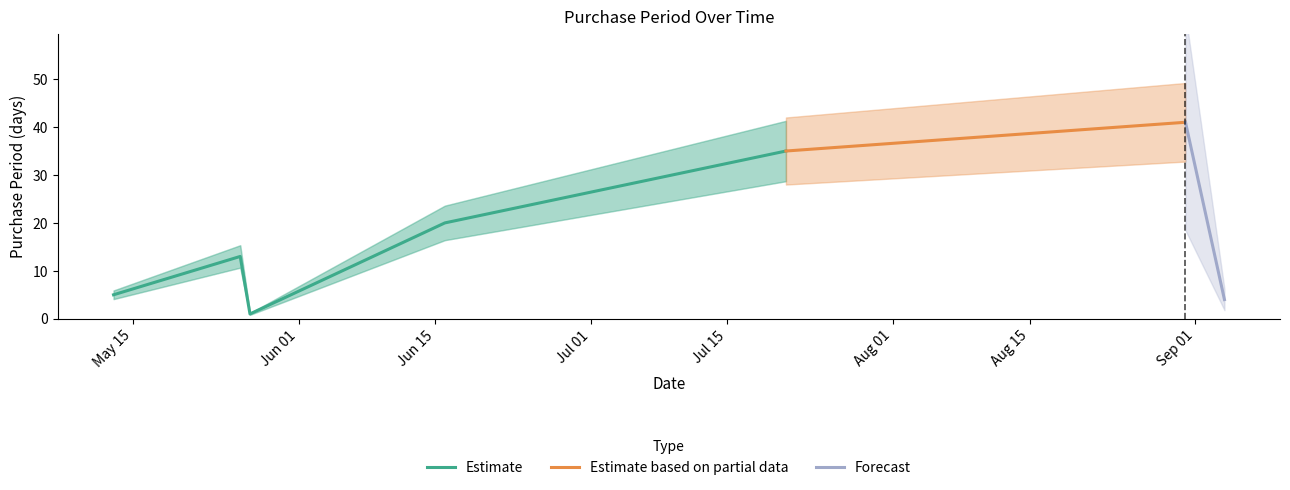

Reading right to left, extract all data points from this chart.

4	41	35	20	1	13	5